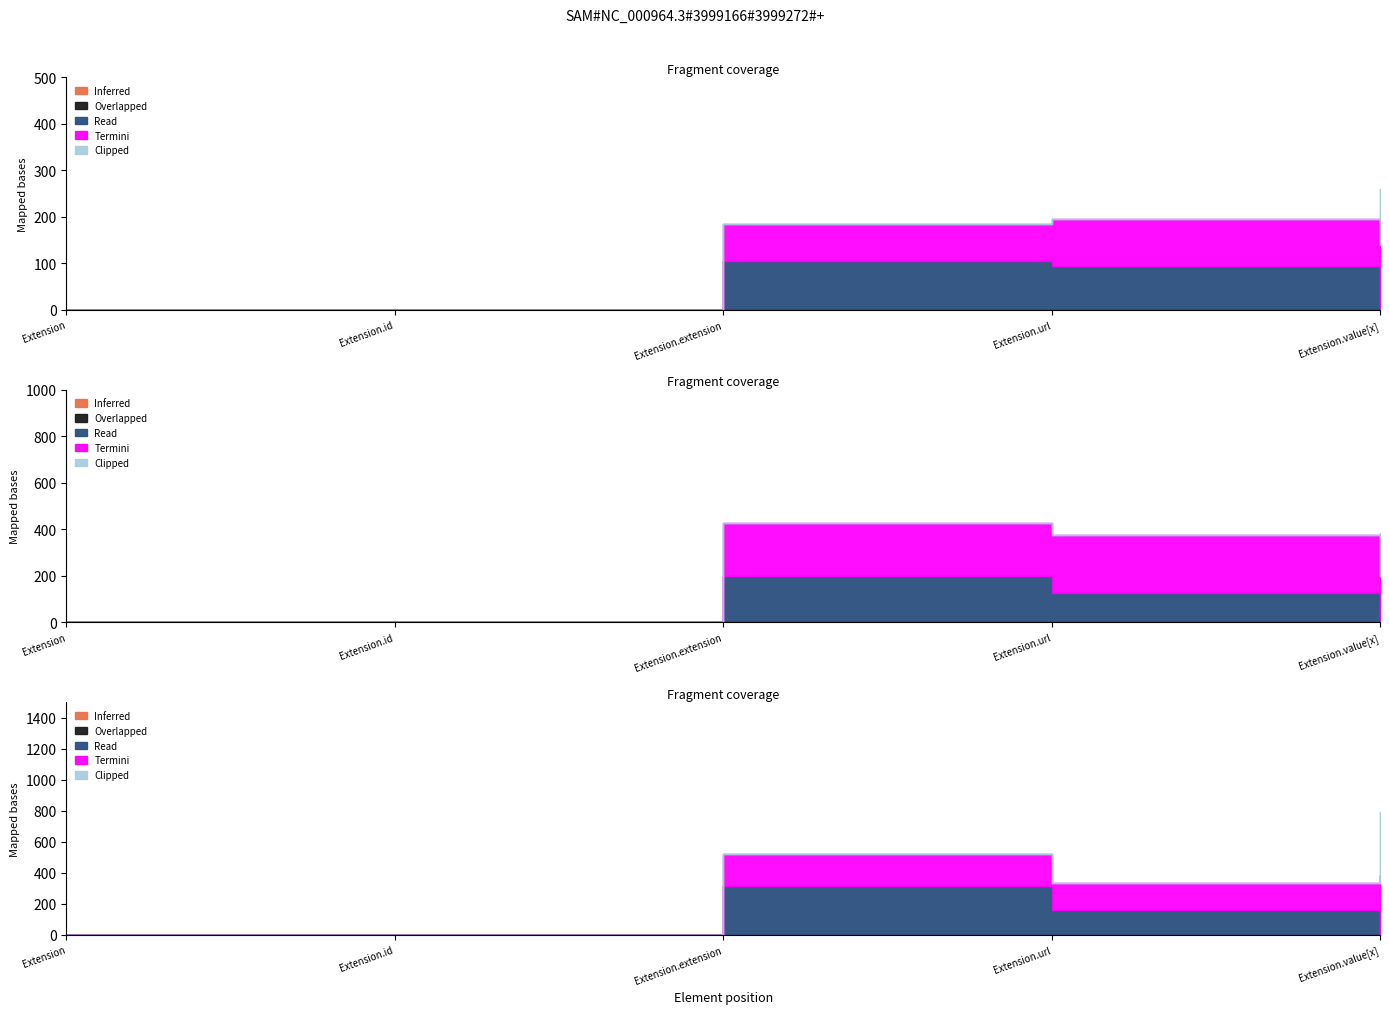

How many values in Termini are above zero?

3